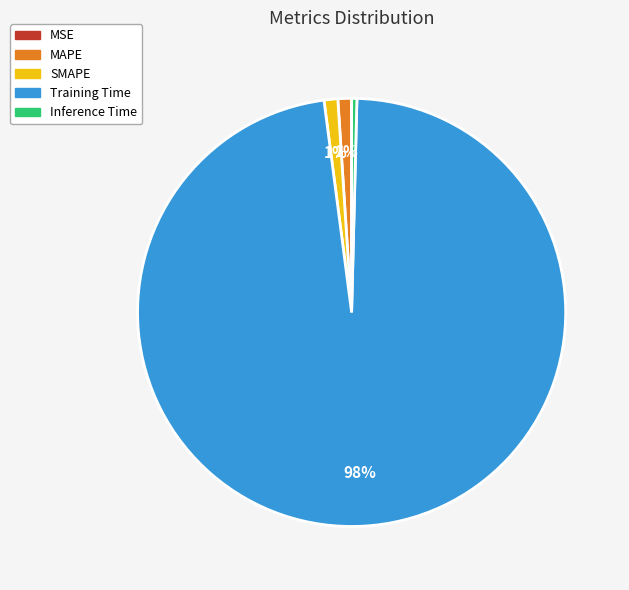

What percentage is the MAPE slice, to the nearest percent?

1%